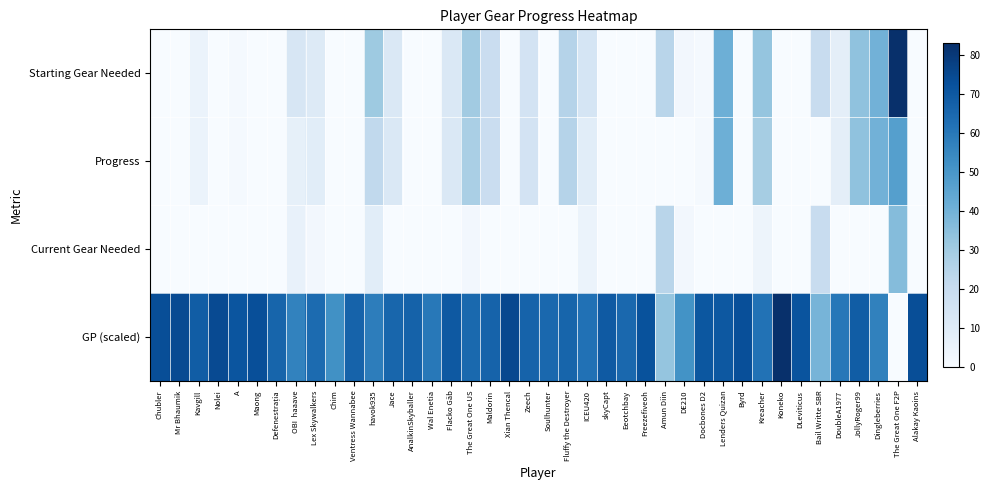

At Xian Thencal, list the series in order from largest to smallest.

GP (scaled), Starting Gear Needed, Progress, Current Gear Needed